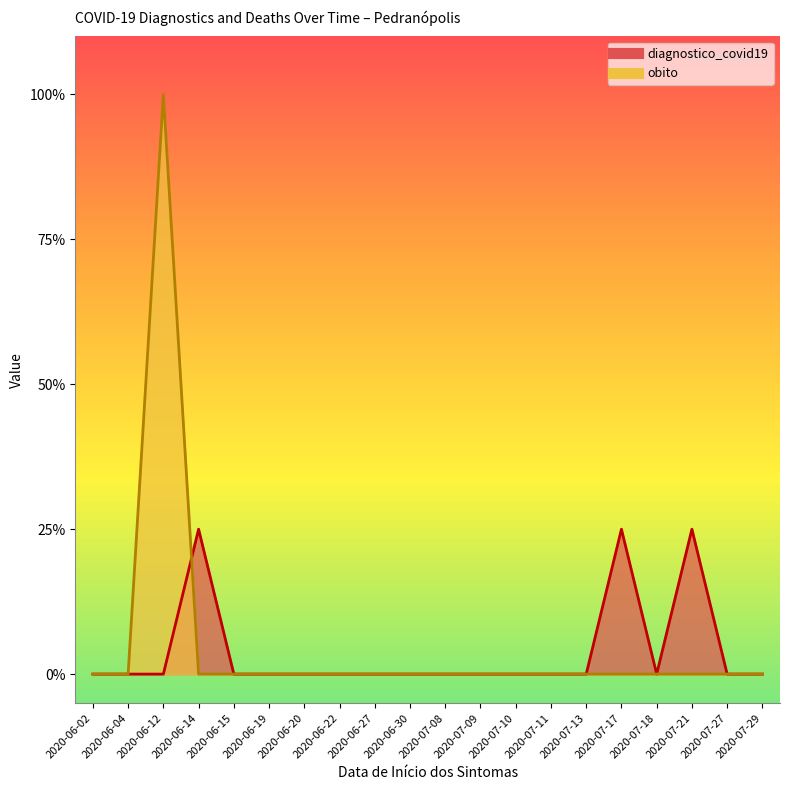

How many distinct data groups are displayed?

2